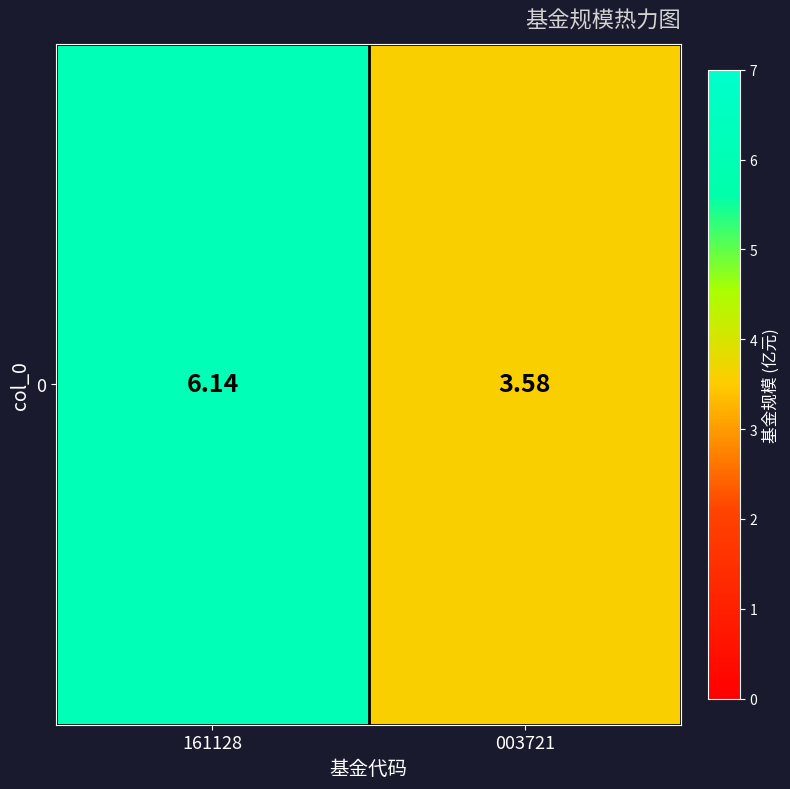

Which has a higher value, 003721 or 161128?

161128